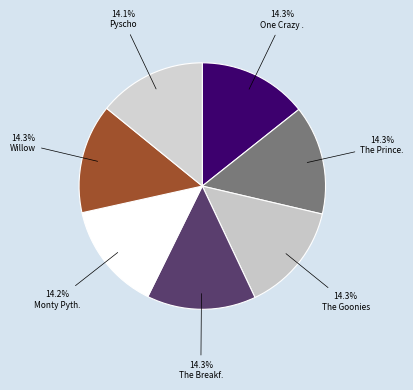

Rank the categories by value from highest to lowest.

Willow, The Princess Bride, One Crazy Summer, The Goonies, The Breakfast Club, Monty Python and the Holy Grail, Pyscho